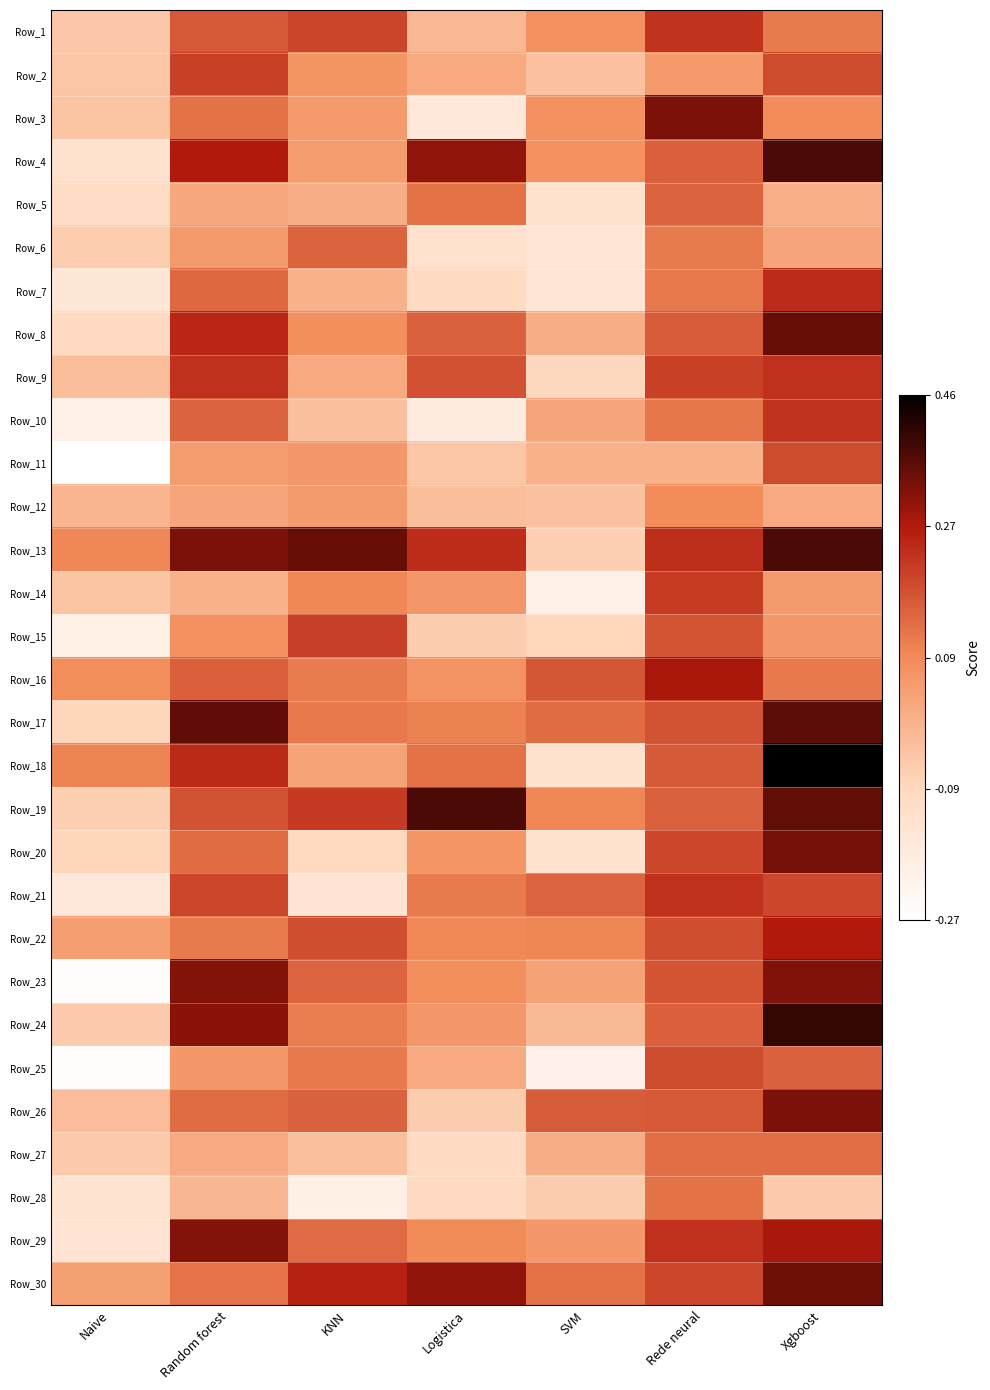

What is the smallest value displayed?

-0.3